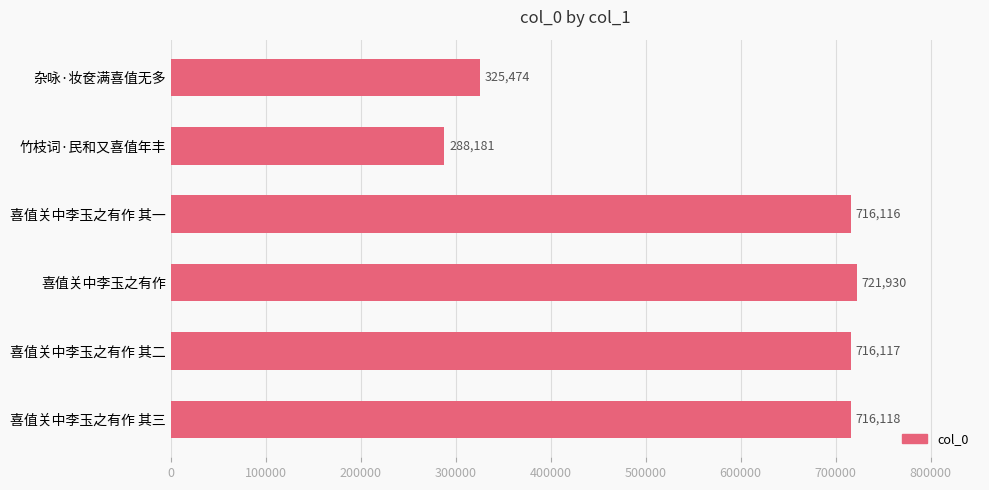

Which category has the lowest value across all series?

竹枝词·民和又喜值年丰